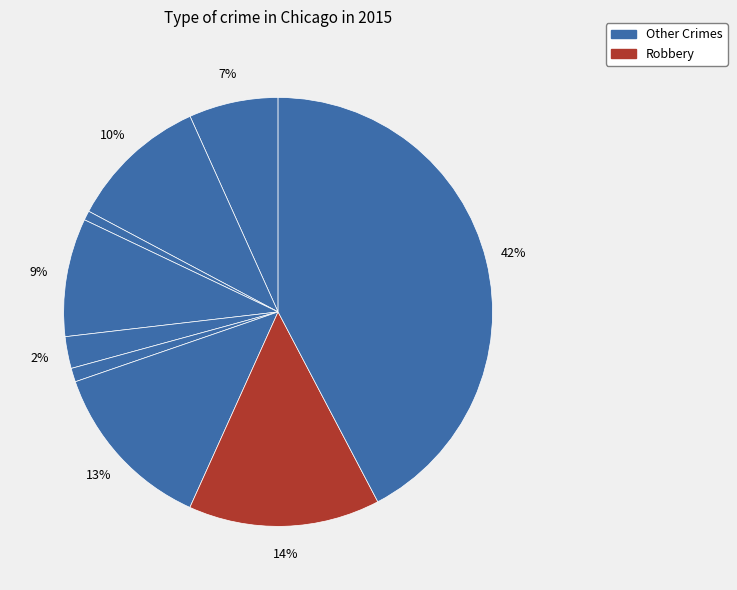

Is there any slice that represents more than half of the pie?

No